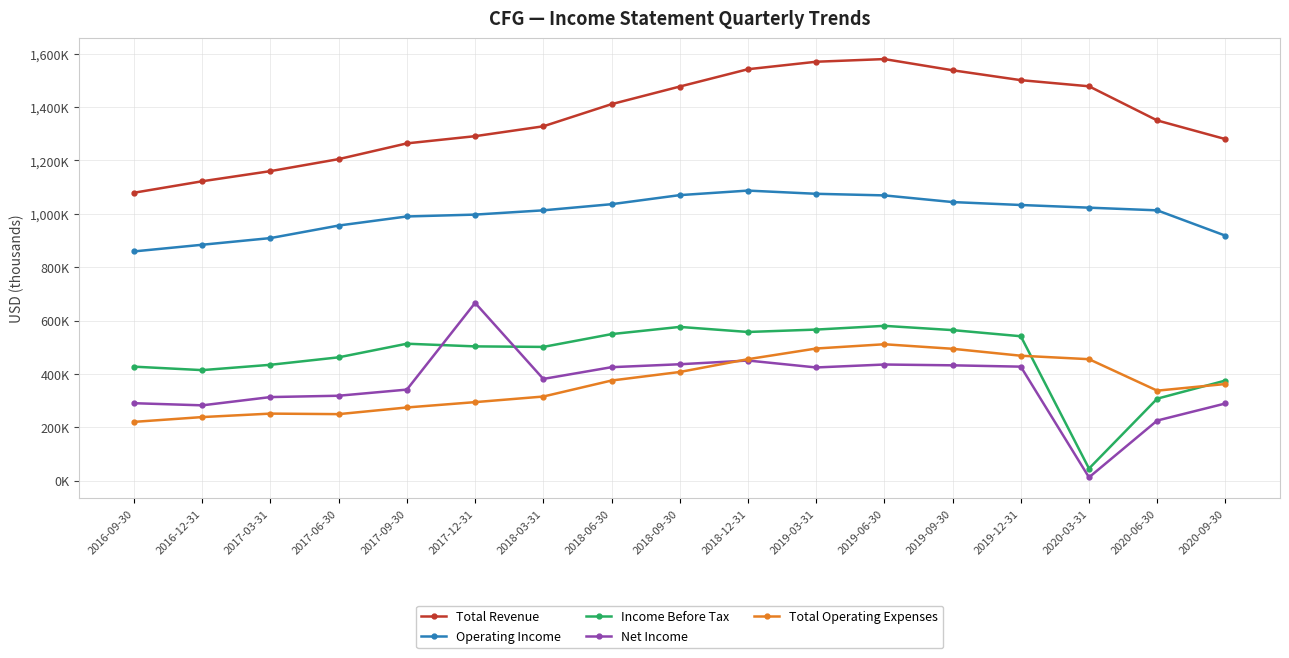

Is the value of Operating Income at 2017-09-30 greater than the value of Net Income at 2016-12-31?

Yes